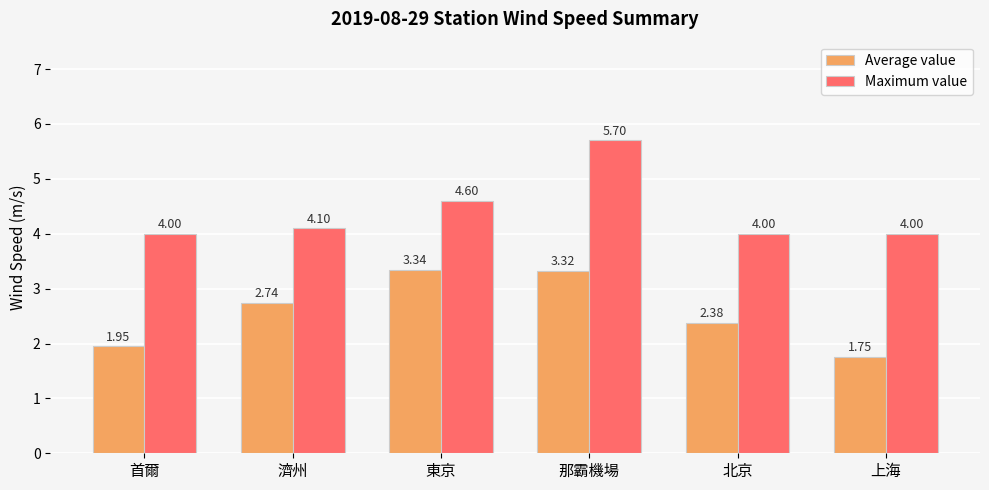

Rank the series by their maximum value, from lowest to highest.

Average value, Maximum value